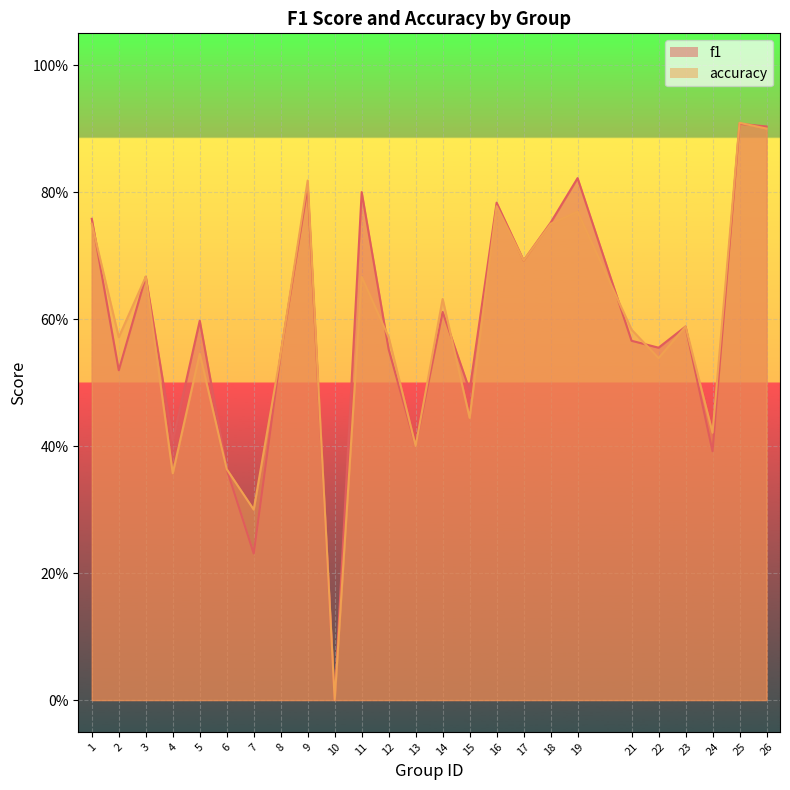

The accuracy series shows 0.9 at 26. True or false?

True